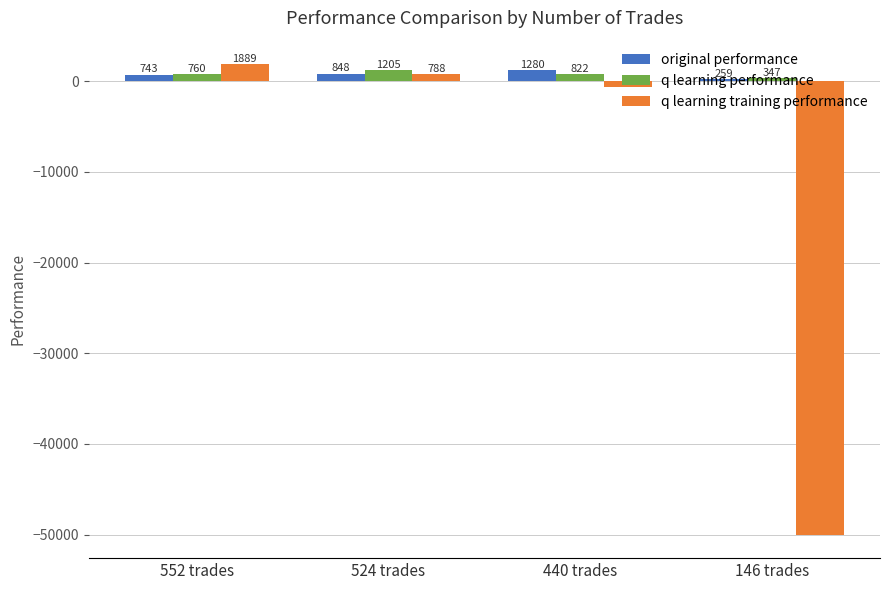

List the labels in order of q learning training performance value, smallest first.

146 trades, 440 trades, 524 trades, 552 trades